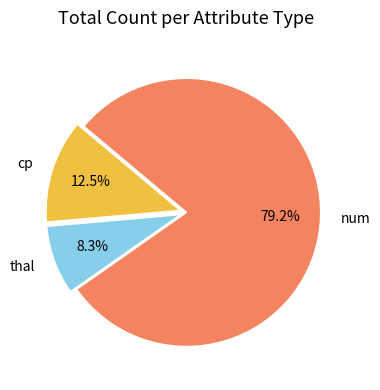

Combined, what portion of the pie is thal and cp?

20.8%